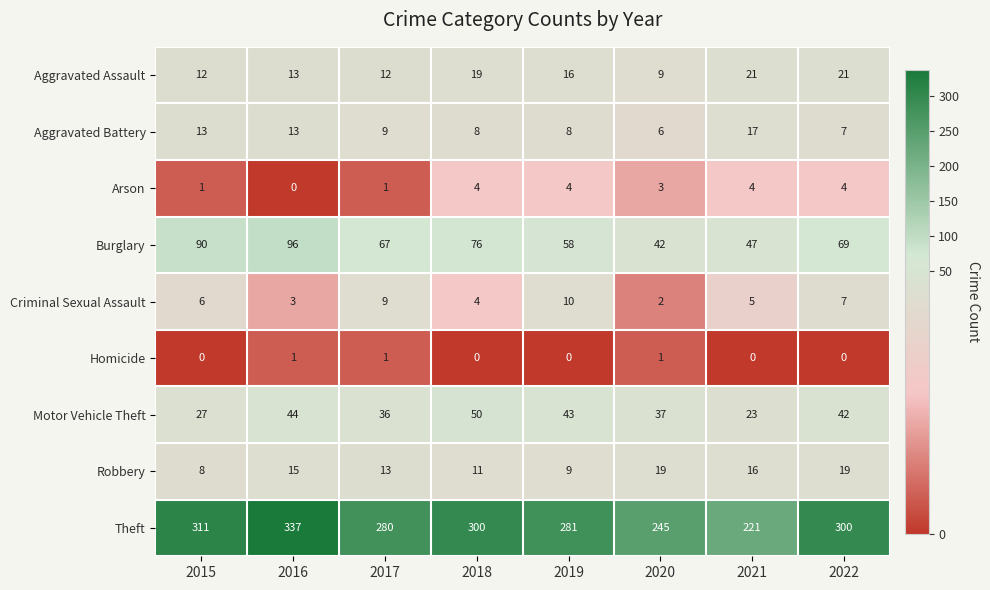

What is the total value across all series at 2017?

428